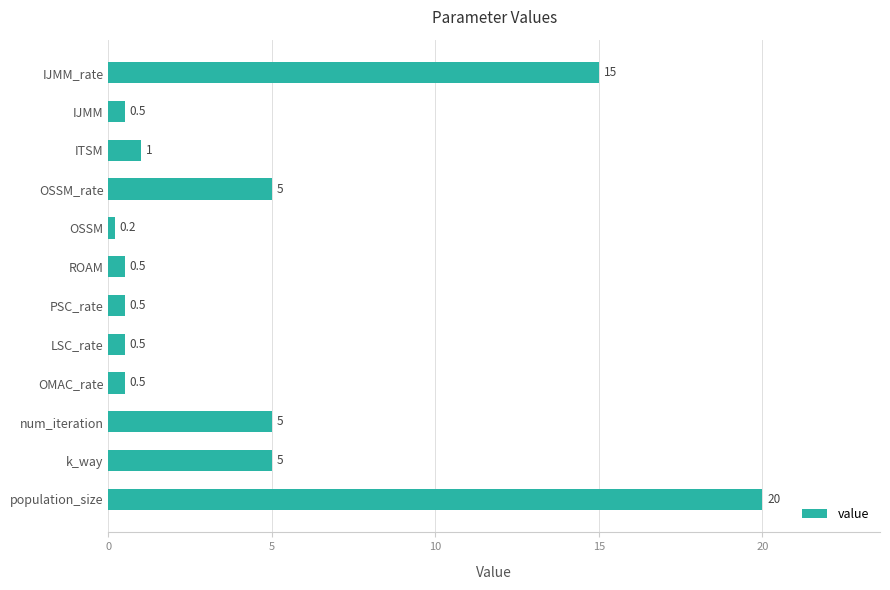

What is the greatest value displayed?

20.0